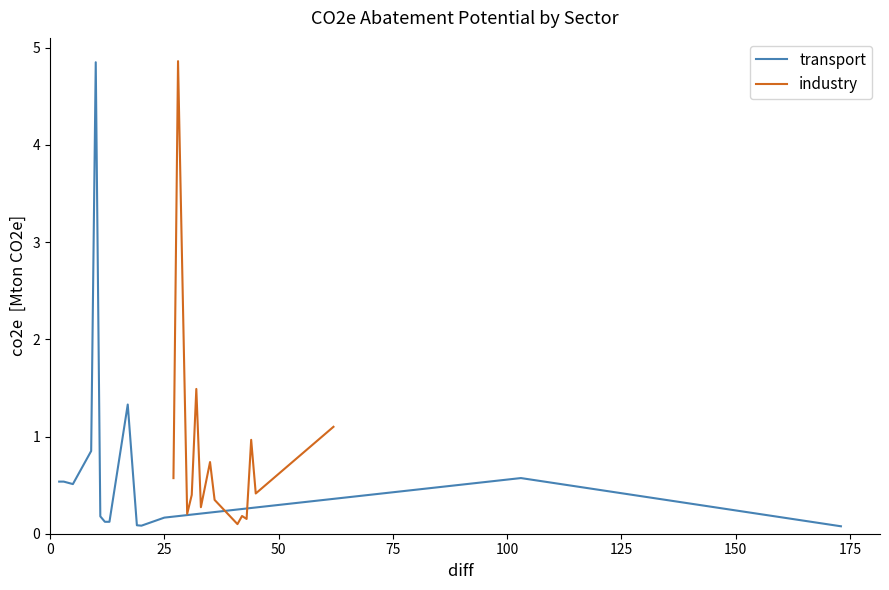

What is the average value of the transport series?

0.7